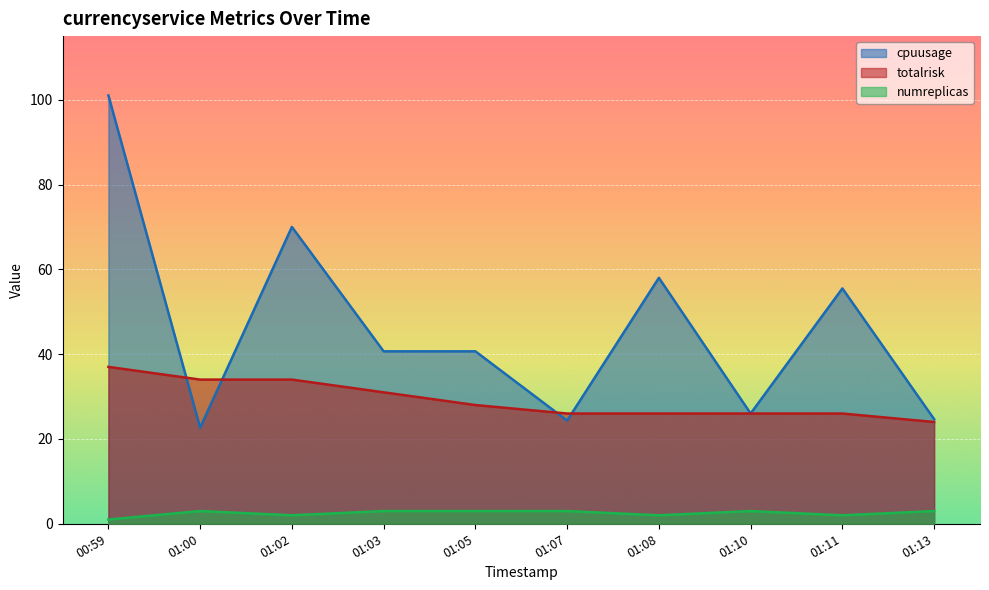

Reading left to right, what are all the values shown in this chart?

cpuusage: 101.0	22.7	70.0	40.7	40.7	24.3	58.0	26.0	55.5	24.7
totalrisk: 37.0	34.0	34.0	31.0	28.0	26.0	26.0	26.0	26.0	24.0
numreplicas: 1.0	3.0	2.0	3.0	3.0	3.0	2.0	3.0	2.0	3.0